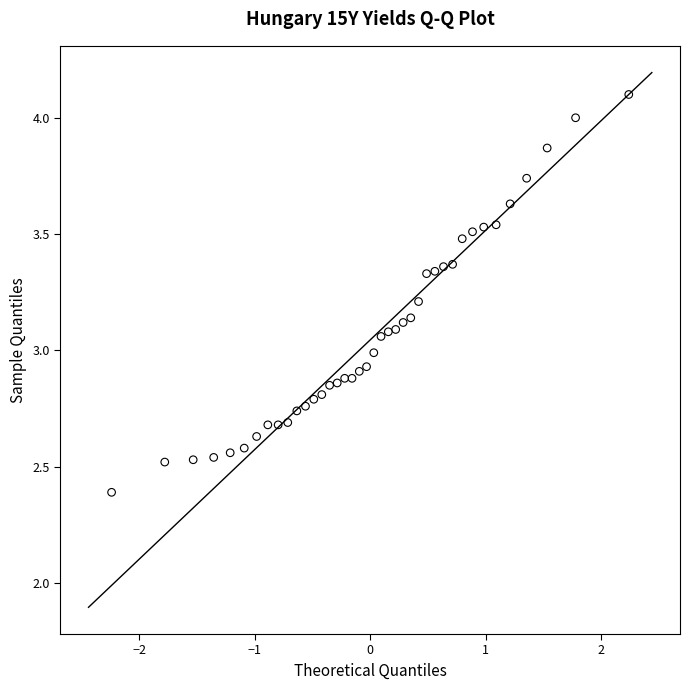

What is the range of Y values (max minus min)?

1.7